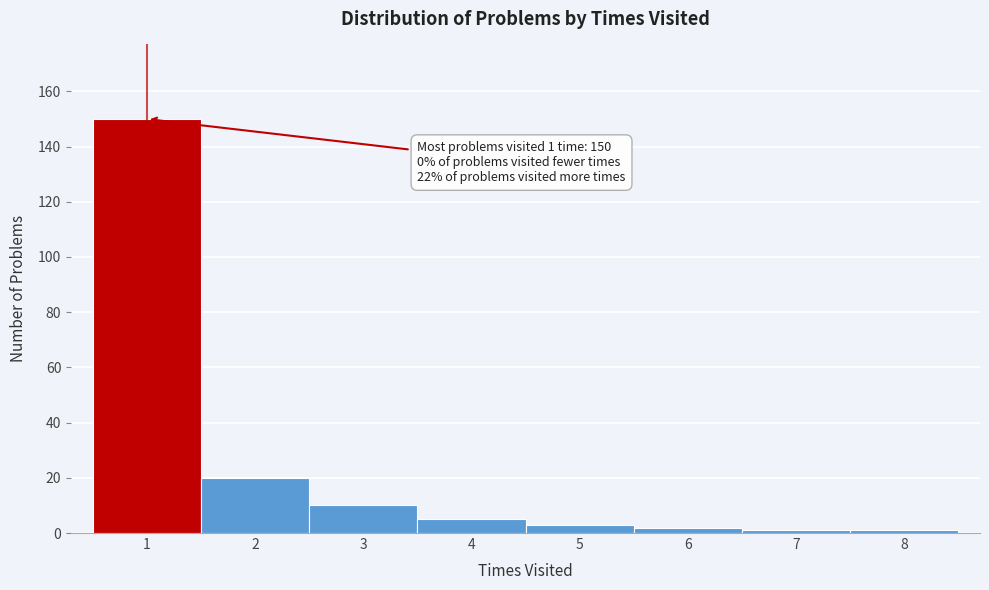

Which range on the x-axis has the tallest bar?

0.5 to 1.5